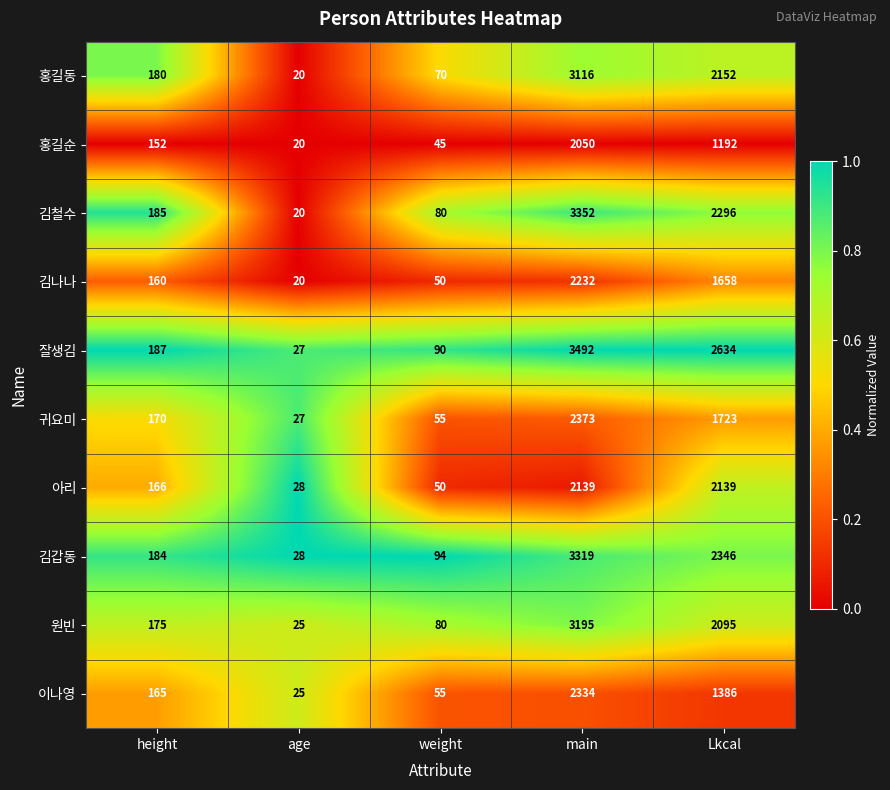

What is the lowest value of the 김나나 series?

20